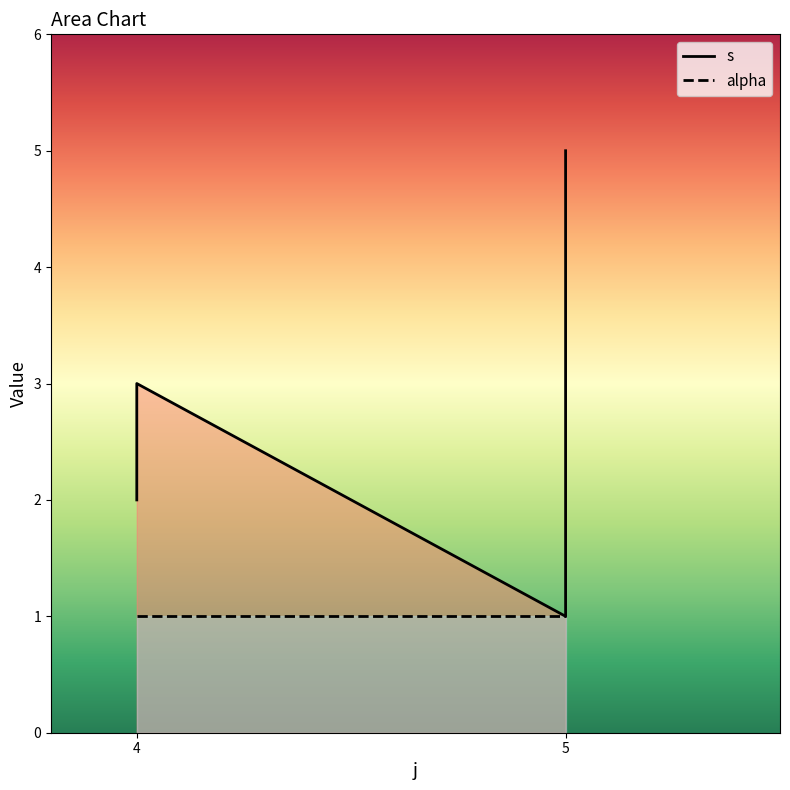

What value does the data have at 5?

5